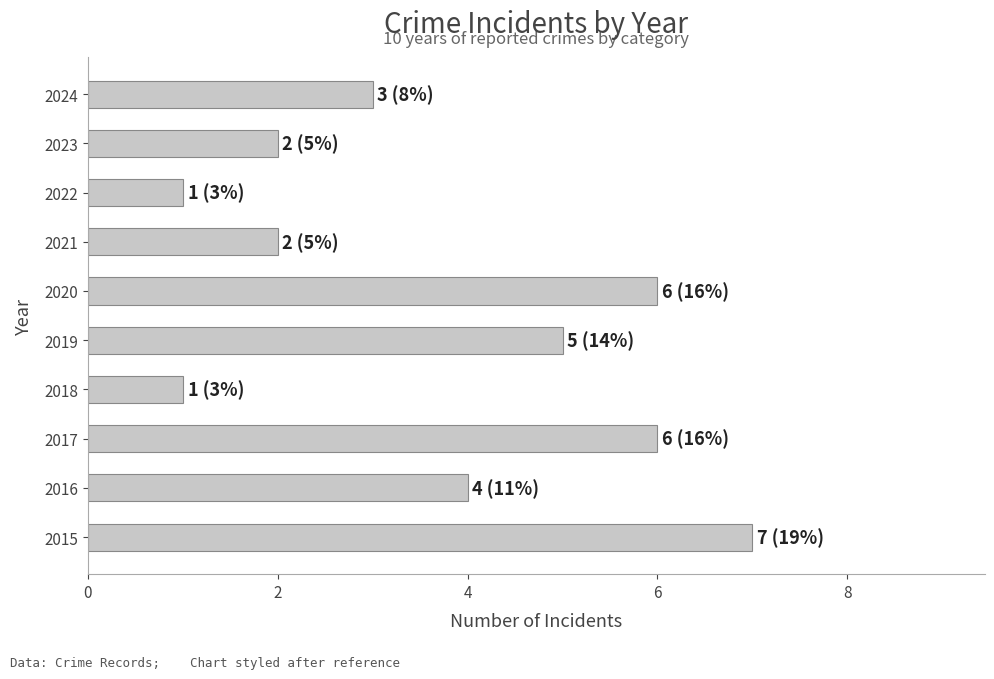

What is the minimum value shown in the chart?

1